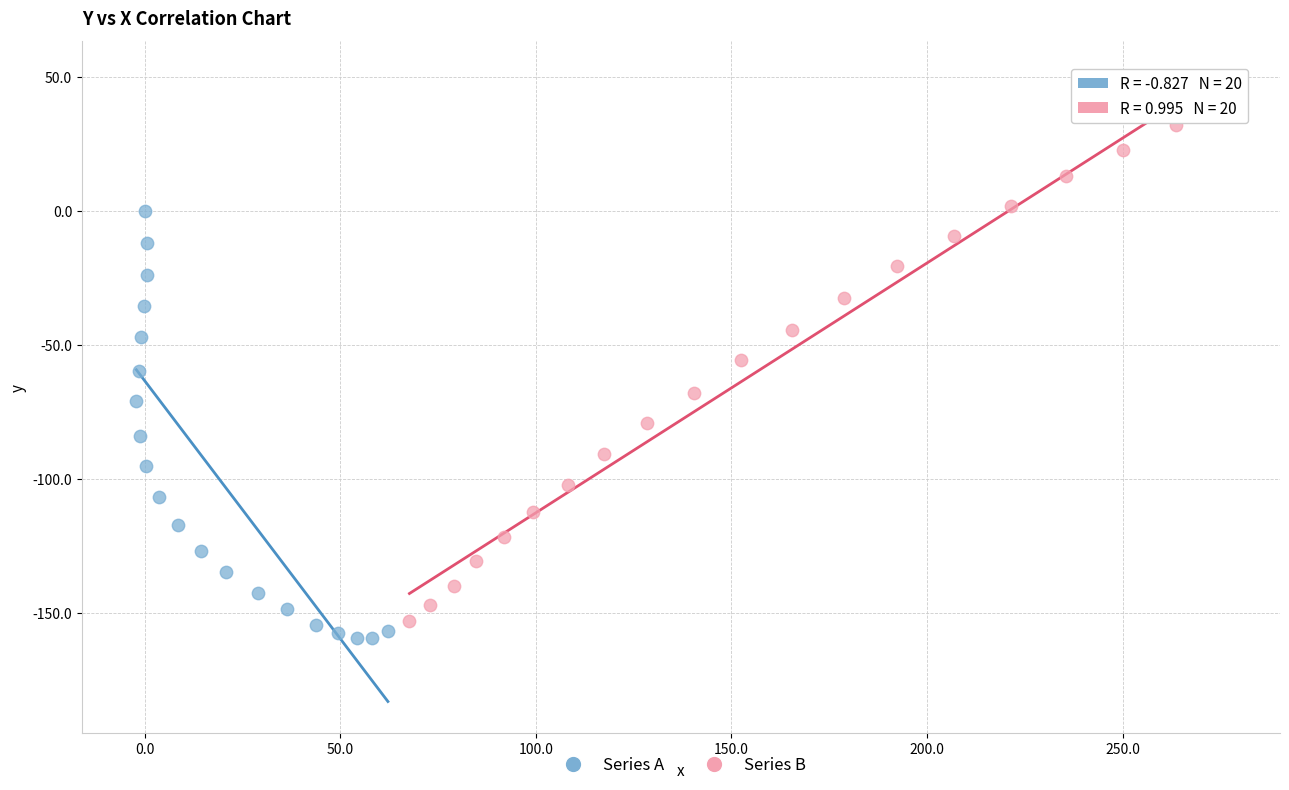

Which series has the largest Y range (max minus min)?

Series B